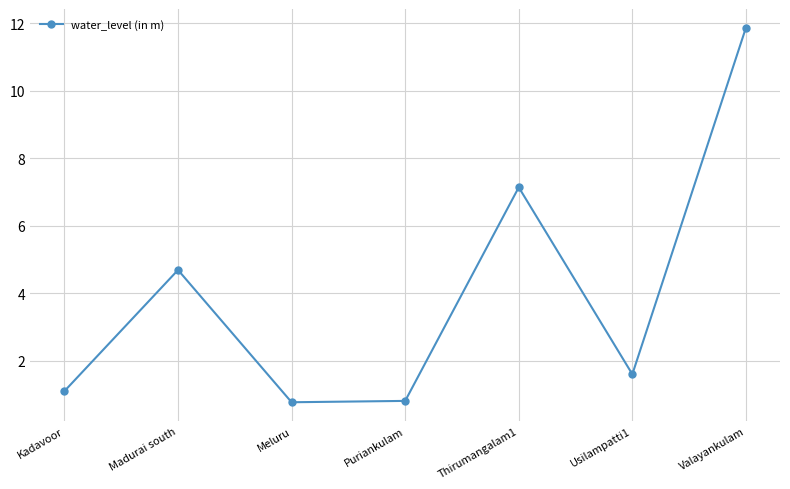

Where is the first local maximum?

Madurai south